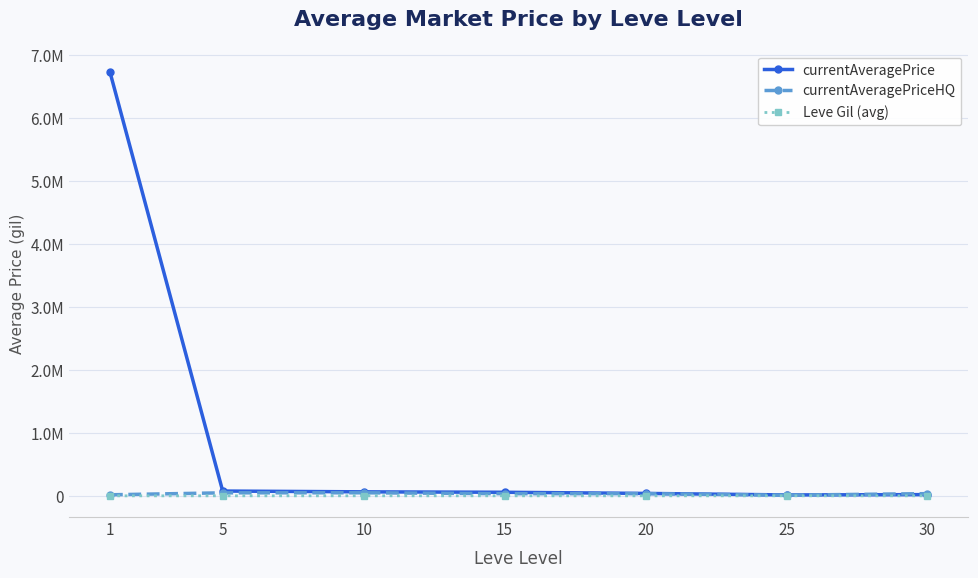

Read the Leve Gil (avg) value at 1.

249.2